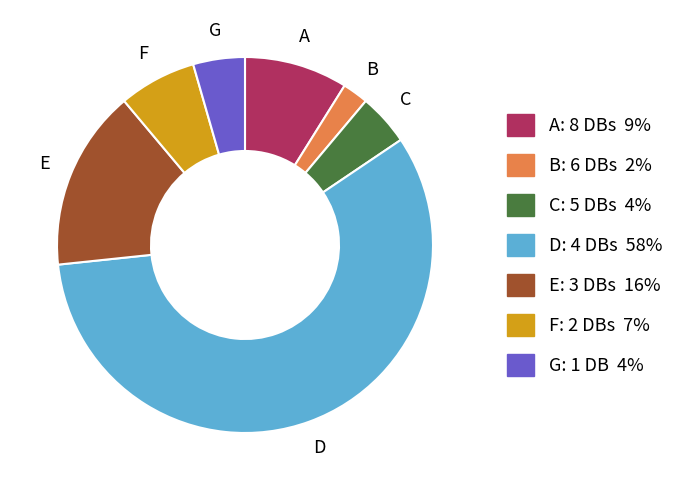

How many slices are in this pie chart?

7